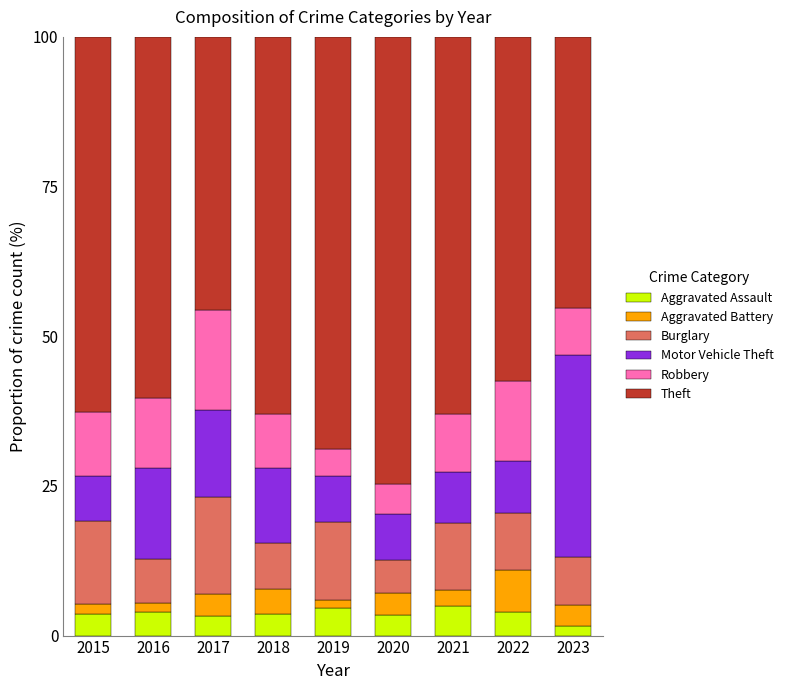

True or false: Aggravated Assault has a value of 3.9 at 2022.

True